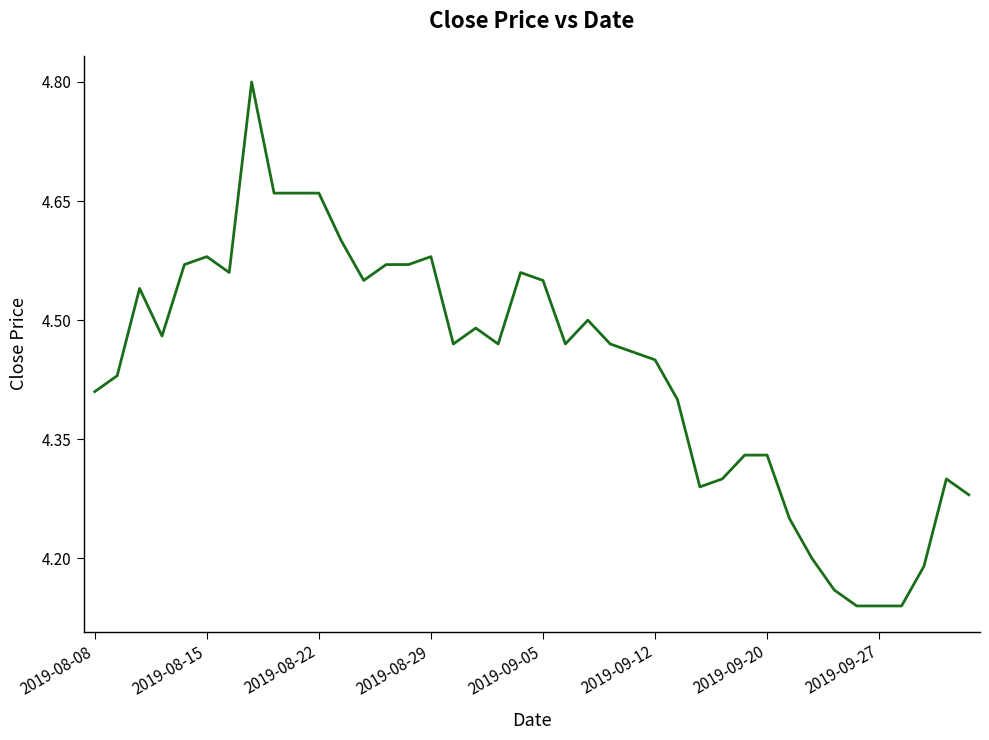

What is the maximum value shown in the chart?

4.8